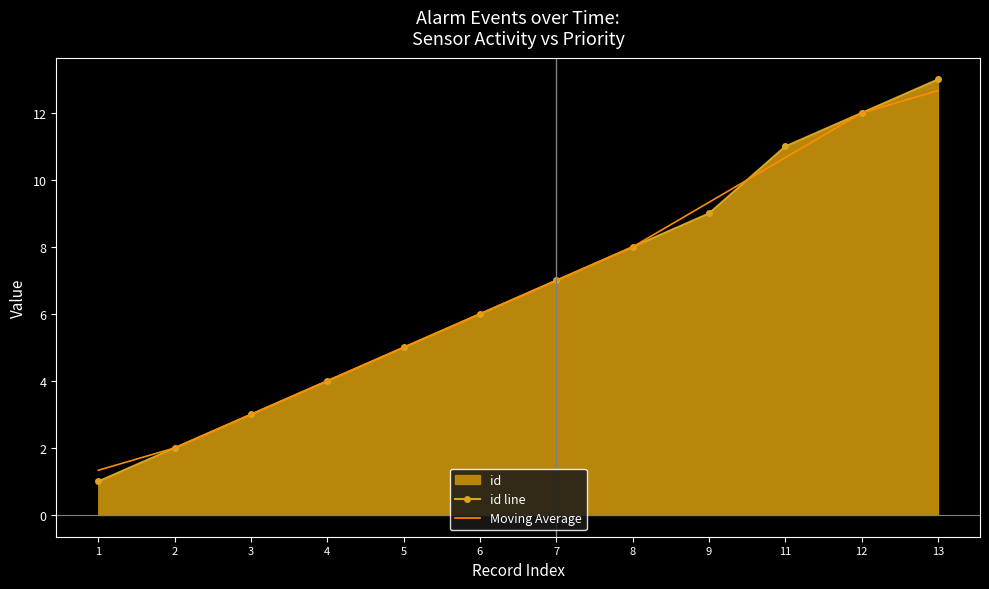

What is the total value across all series at 9?

18.3